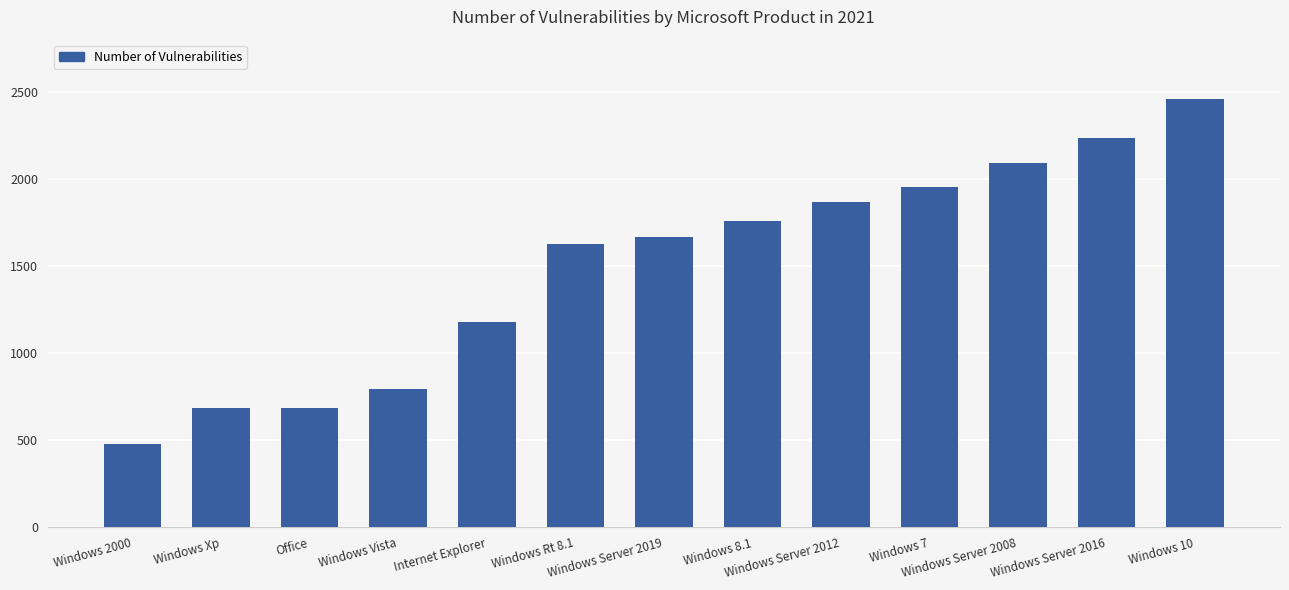

What is the sum of the values at Windows Server 2012 and Windows Rt 8.1?

3495